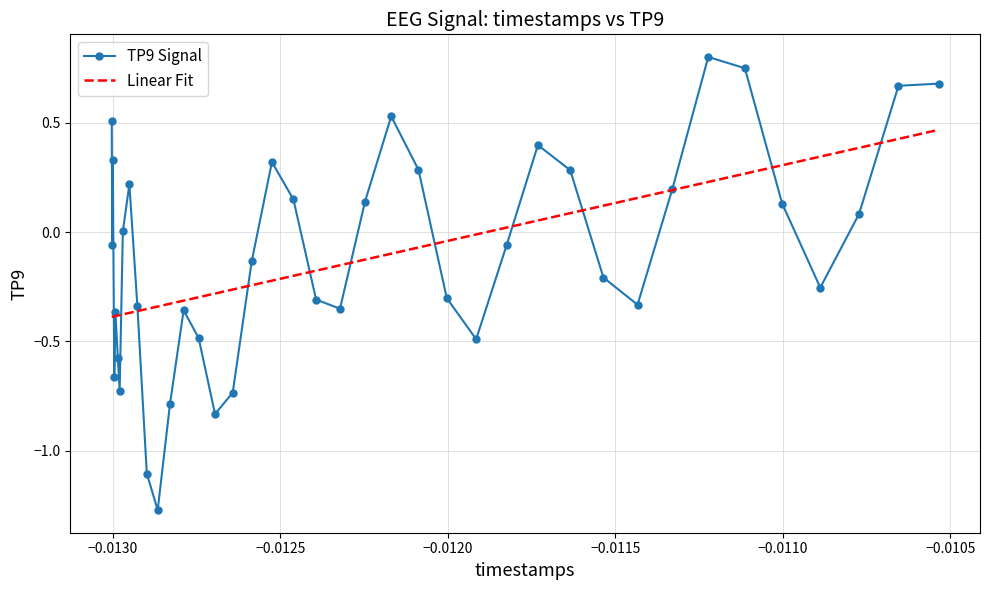

List the series in order of their peak value, lowest first.

Linear Fit, TP9 Signal